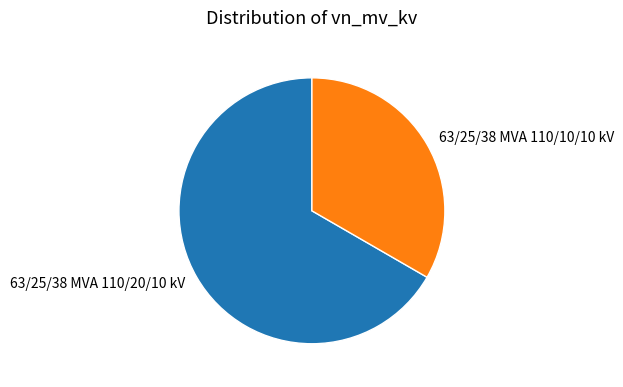

Does 63/25/38 MVA 110/20/10 kV represent more than half of the total?

Yes